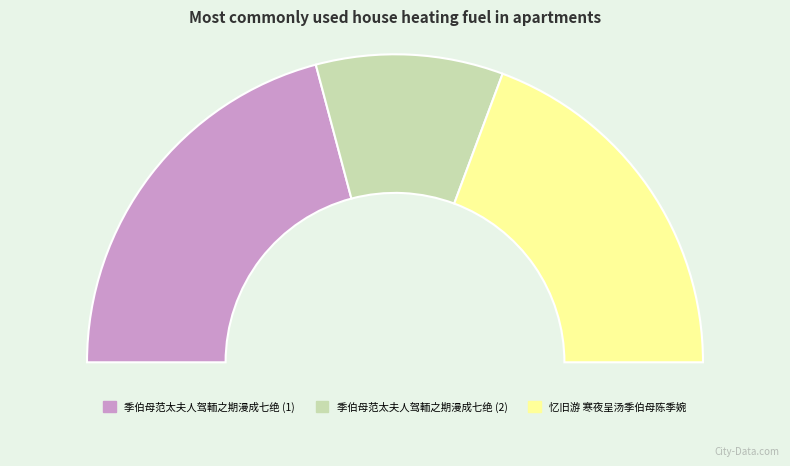

What is the ratio of the value at 季伯母范太夫人驾輀之期漫成七绝 to the value at 忆旧游 寒夜呈汤季伯母陈季婉、潘太夫人赵悟莲?

1.1